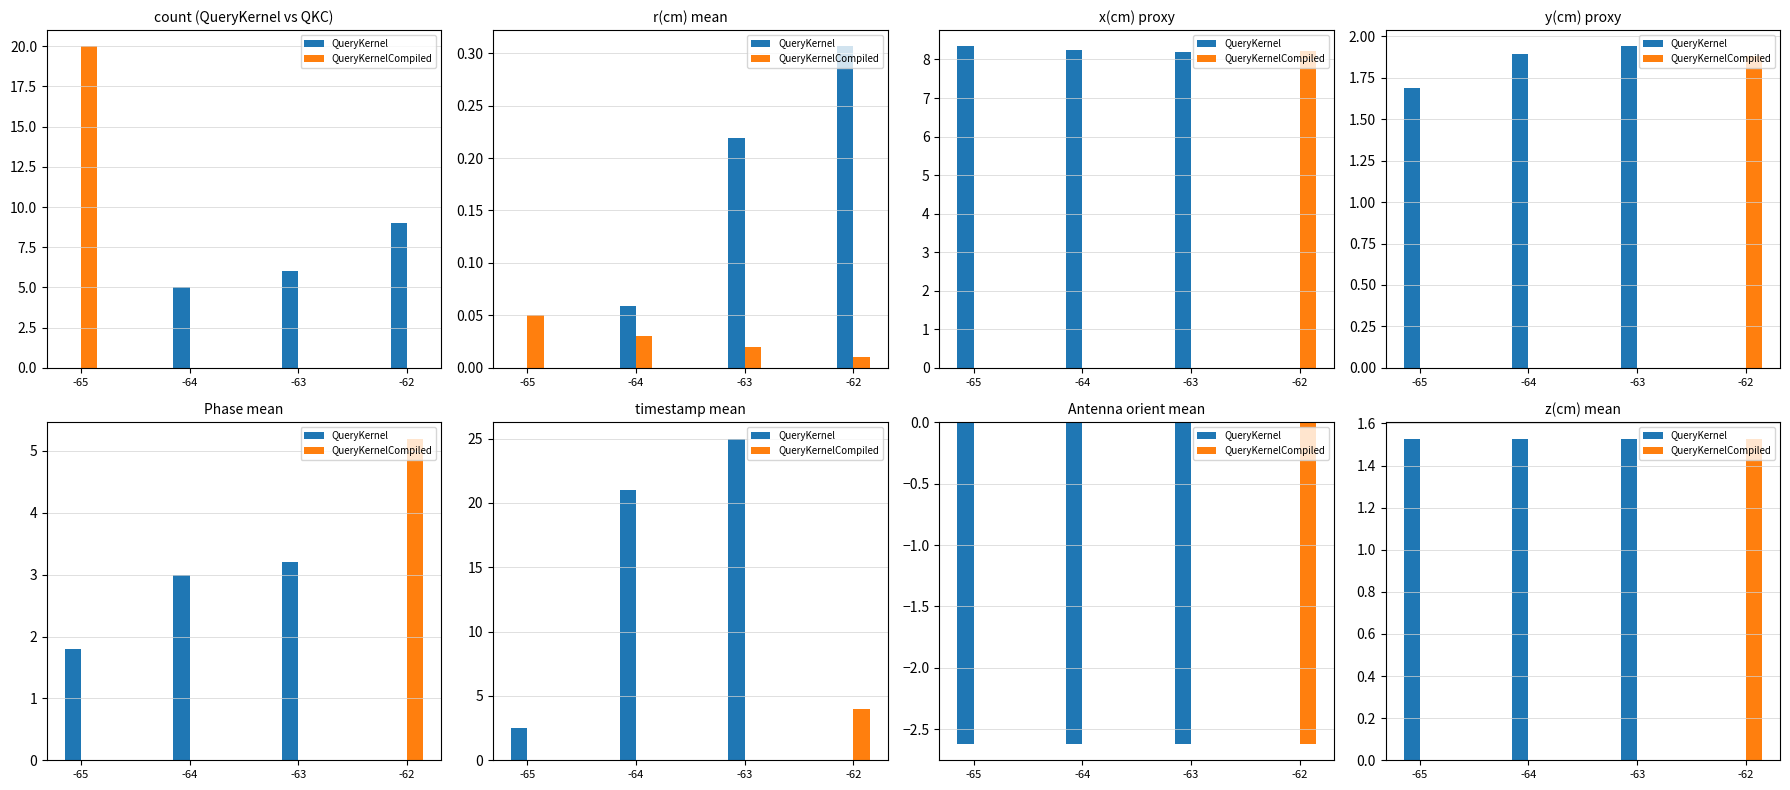

Which has a higher value, -65 or -63?

-65